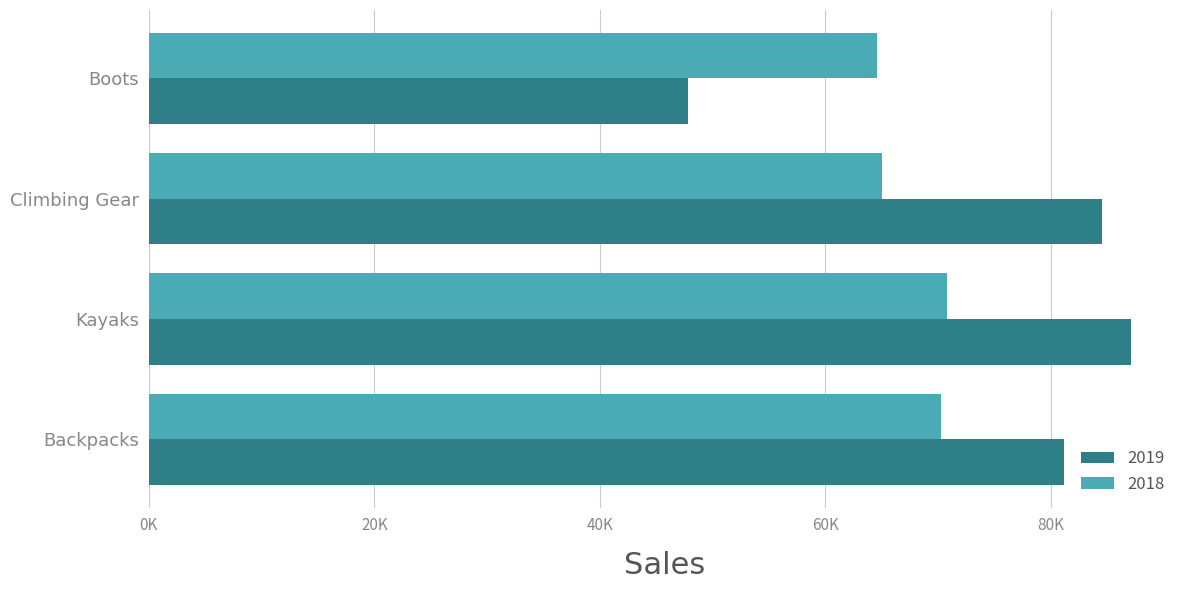

Which series has the largest total across all categories?

2019